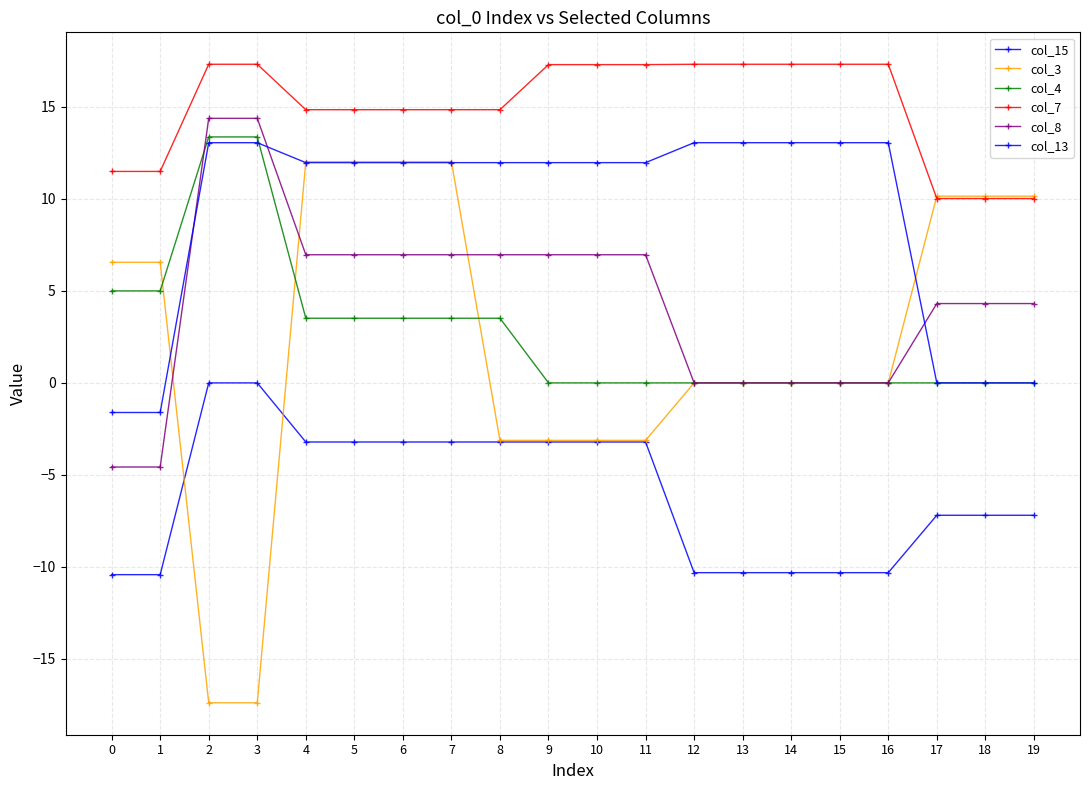

How many lines are shown in the chart?

6